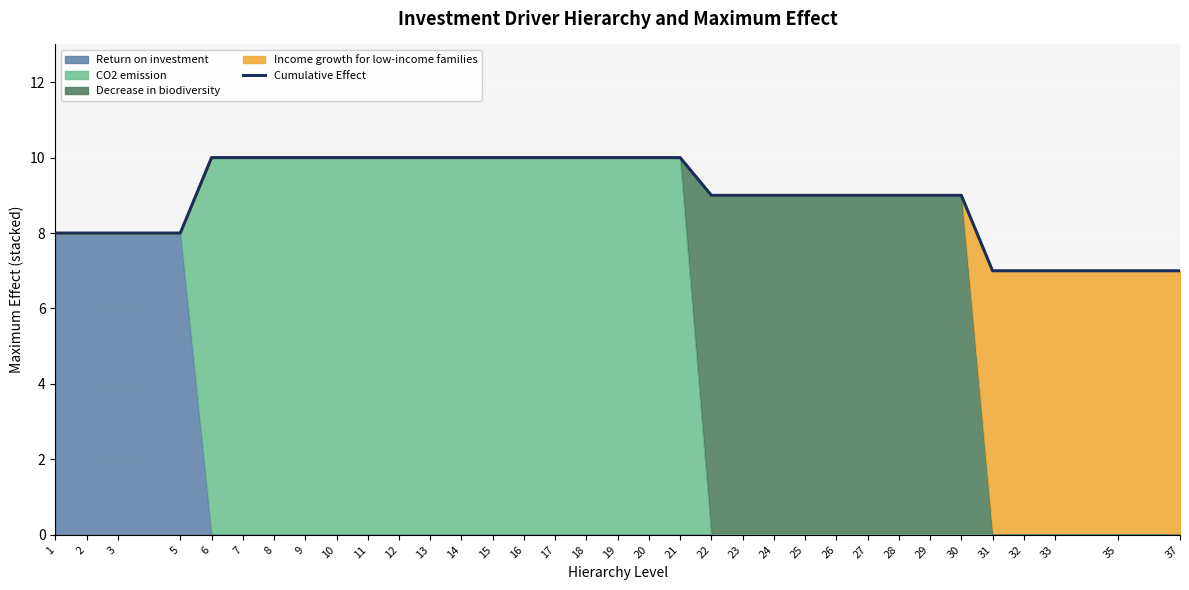

Read the value at 31.

7